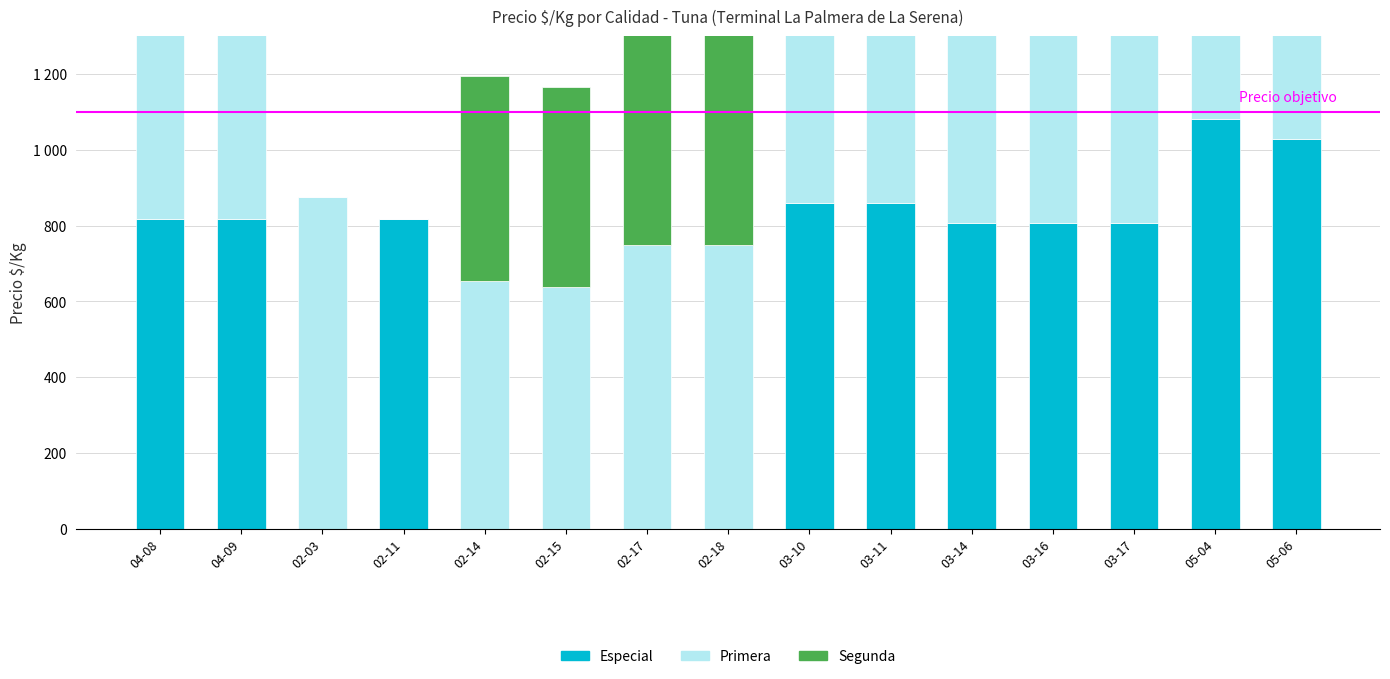

Where does the Especial series first go above 806?

04-08